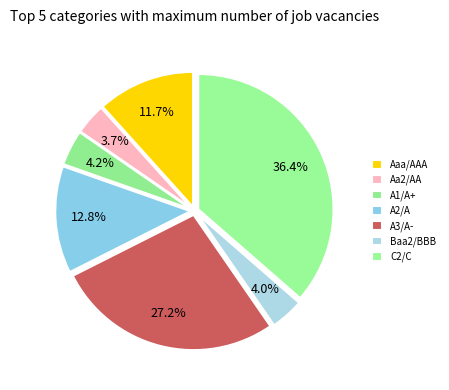

Is it true that C2/C is 27% of the pie?

False